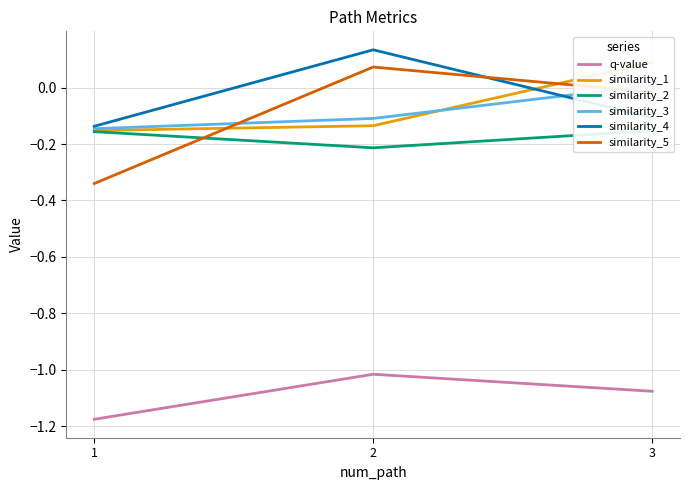

What is the sum of the similarity_3 values at 1 and 3?

-0.1